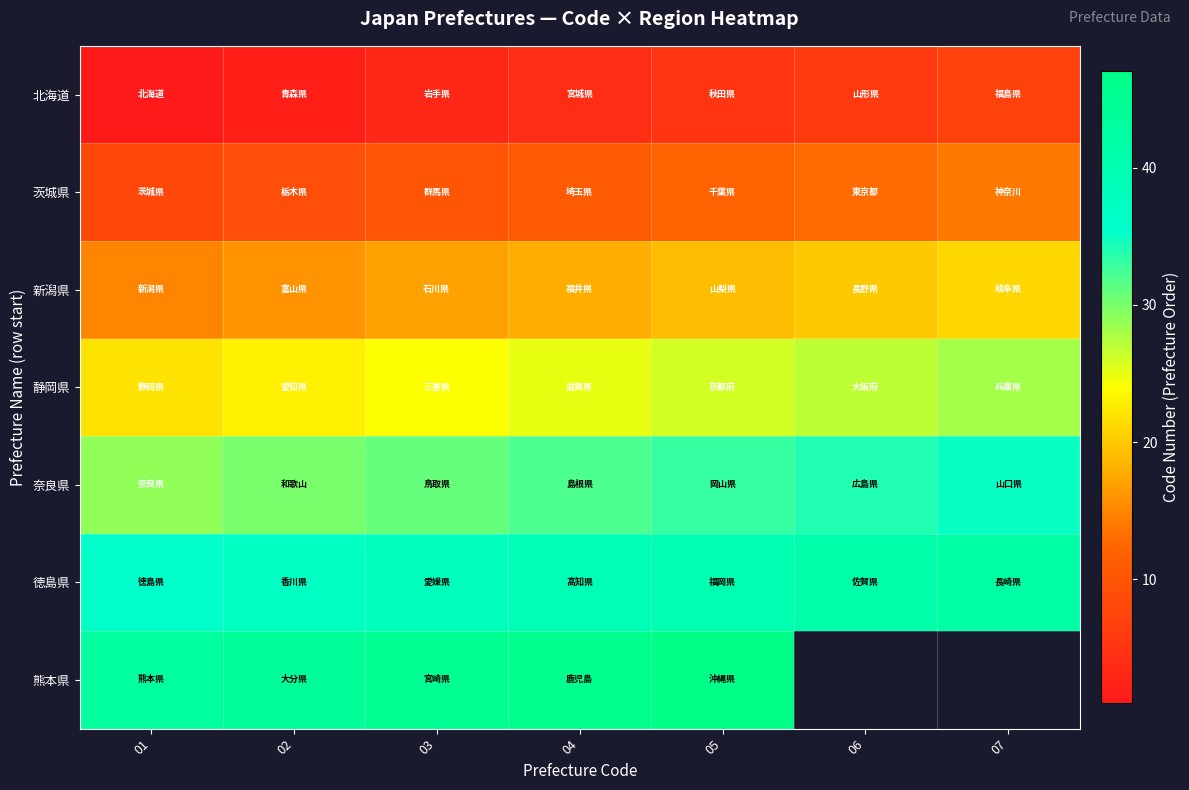

Which series changed the most between 01 and 04?

北海道